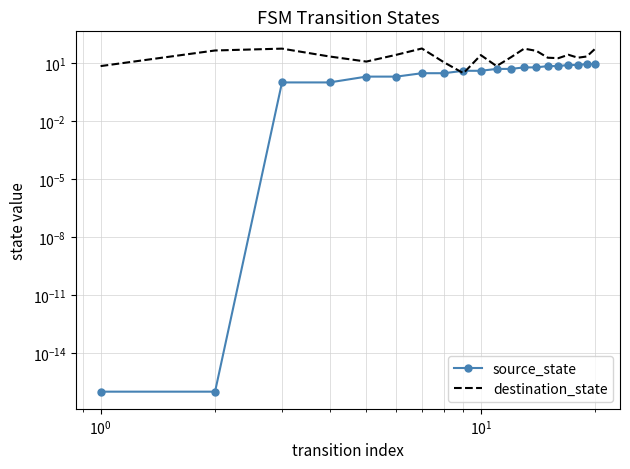

How many lines are shown in the chart?

2